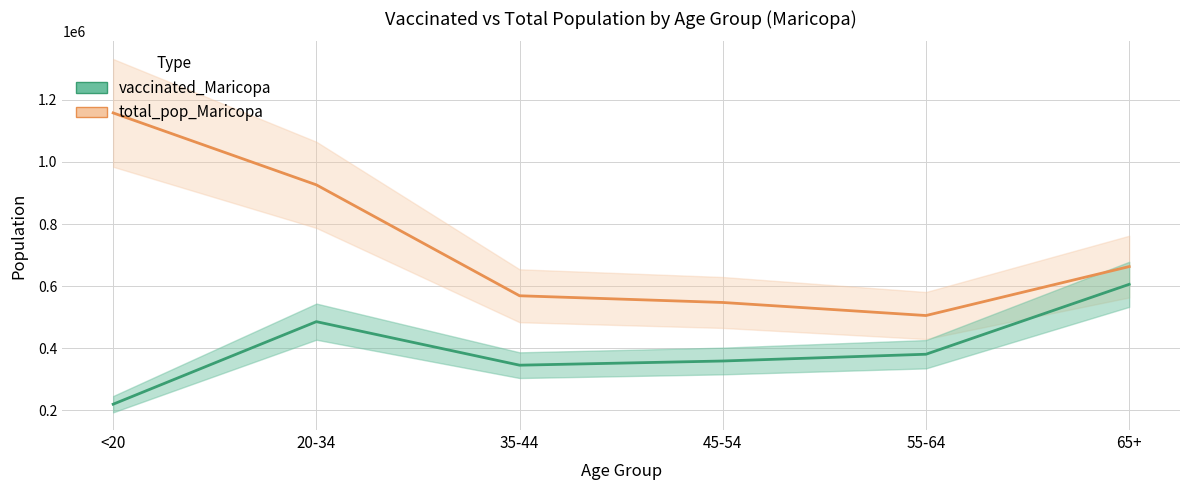

What are all the series names shown in the legend?

vaccinated_Maricopa, total_pop_Maricopa